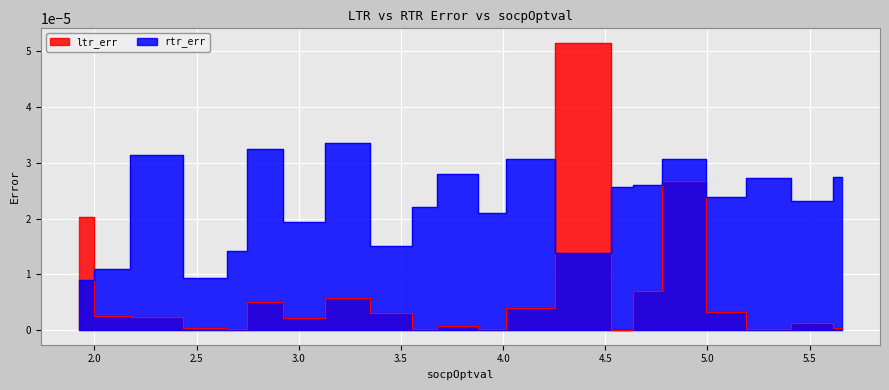

Which series has the largest total across all categories?

rtr_err